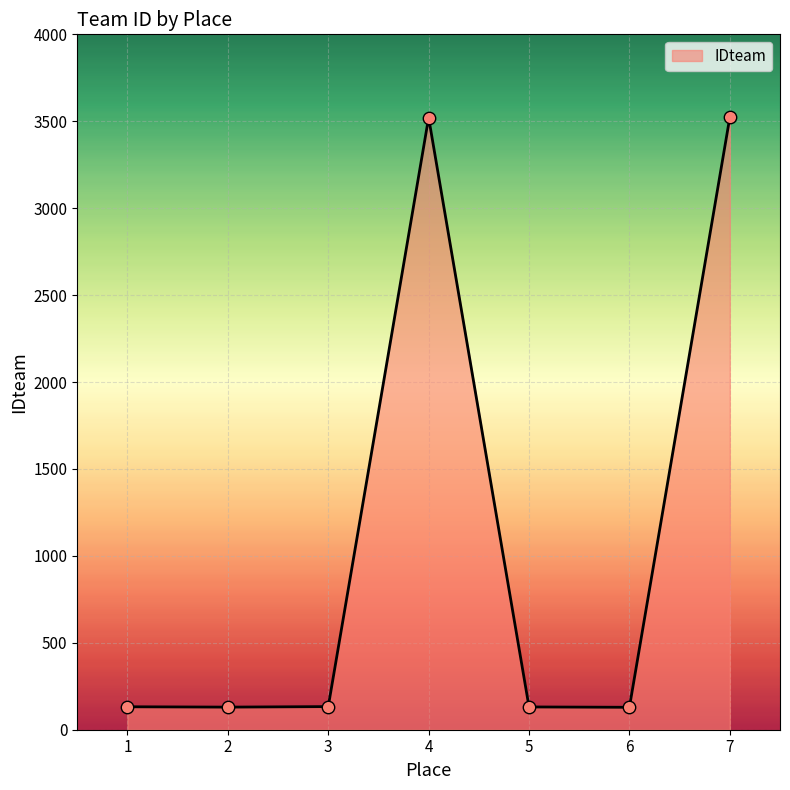

Between 2 and 7, which is larger?

7